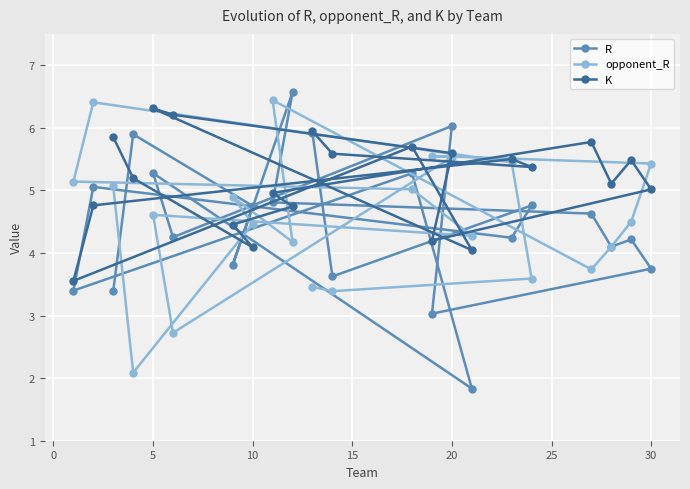

What is the approximate value of R at 20?

6.0